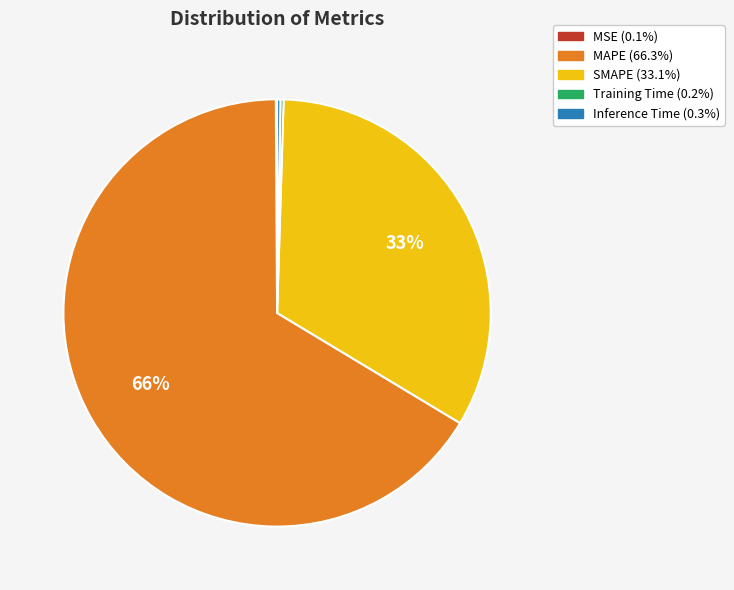

Is the sum of MAPE and SMAPE greater than half?

Yes